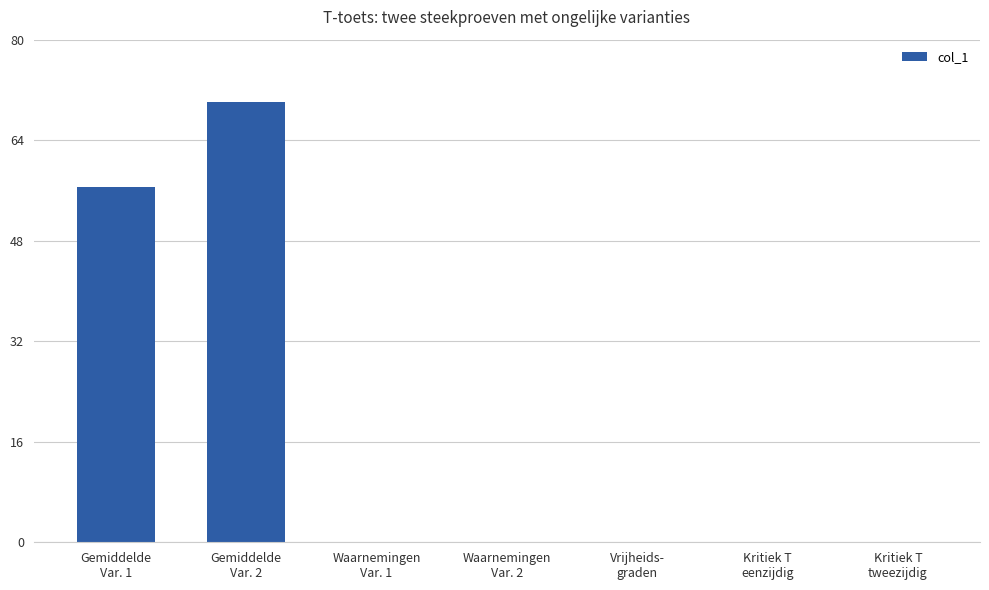

What is the greatest value displayed?

70.0